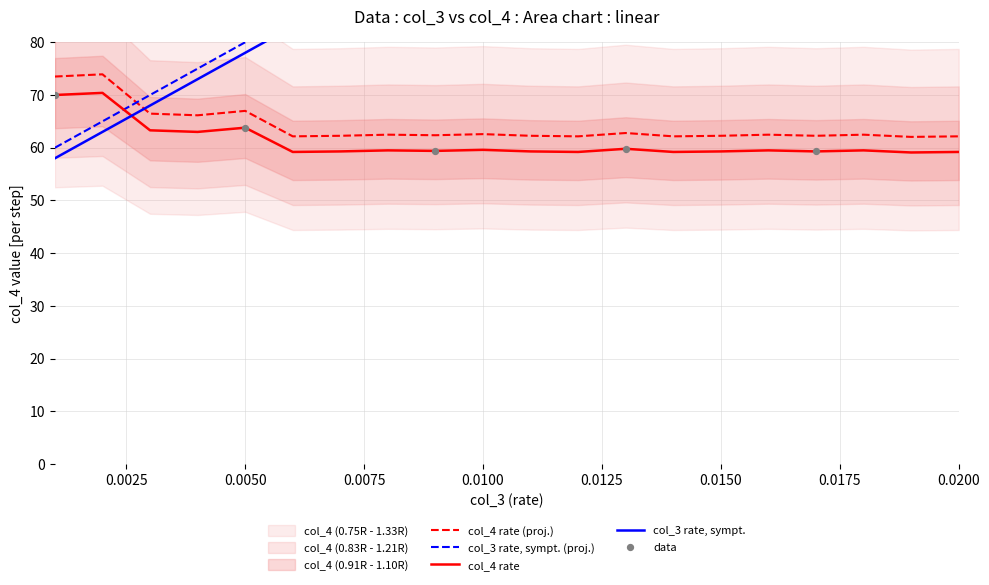

Which series has the widest spread of Y values?

col_3 (rate)